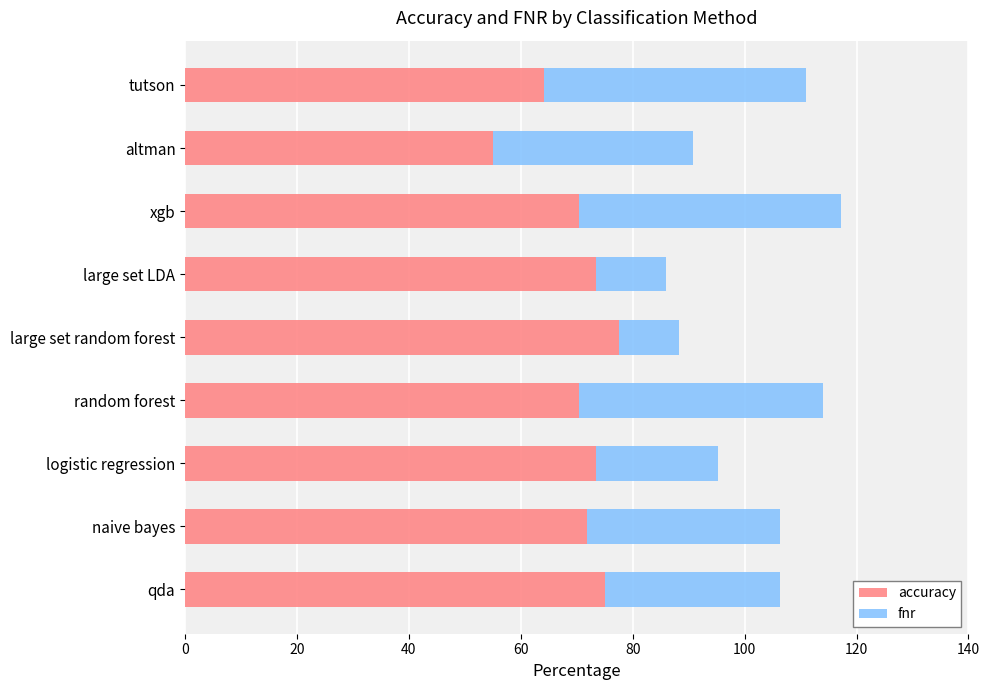

At which label does accuracy reach its minimum?

altman